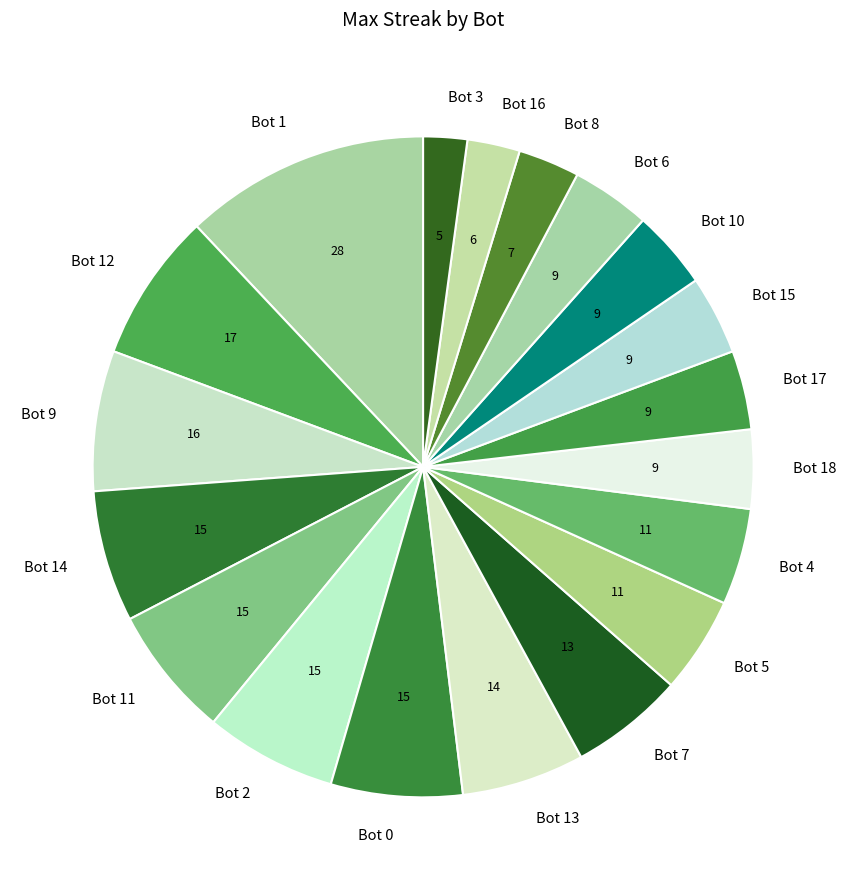

Does Bot 9 account for over 50% of the chart?

No